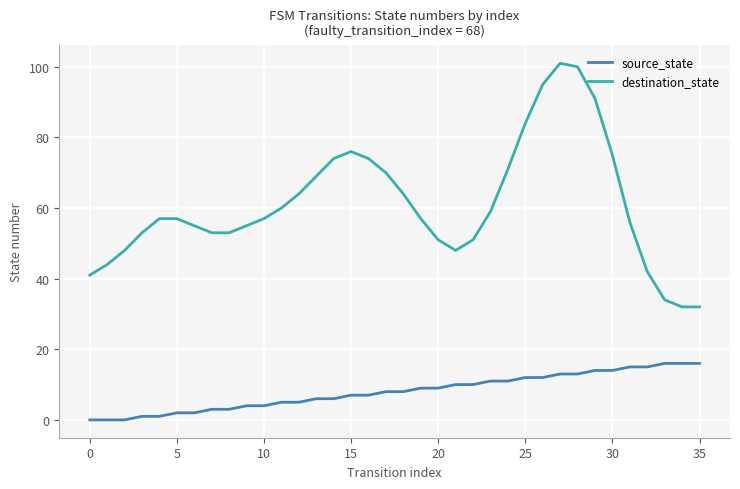

List the series in order of their peak value, lowest first.

source_state, destination_state